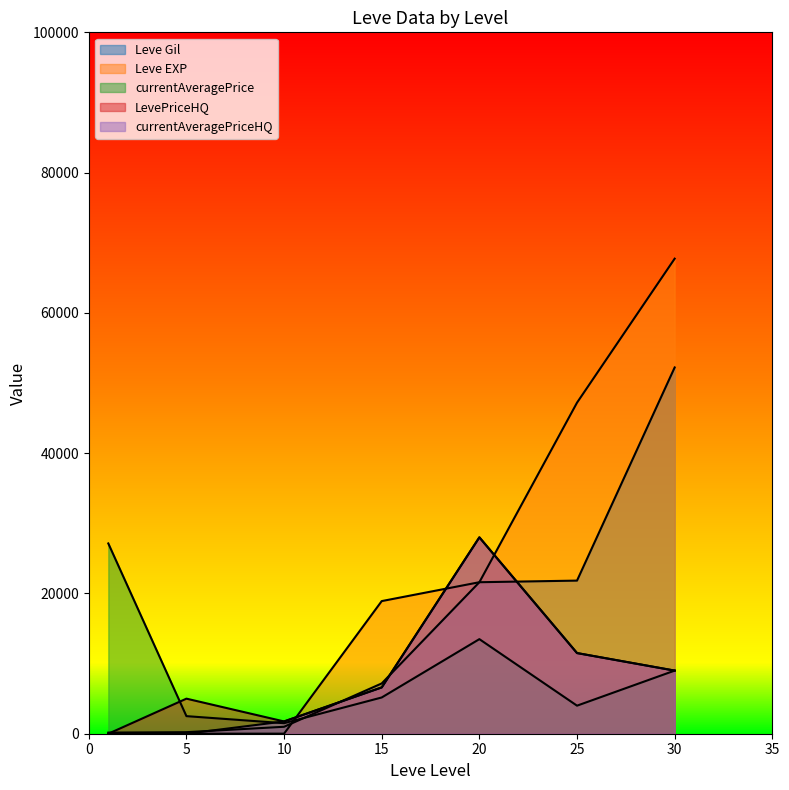

The value of Leve Gil at 20 is 7335.7. True or false?

False